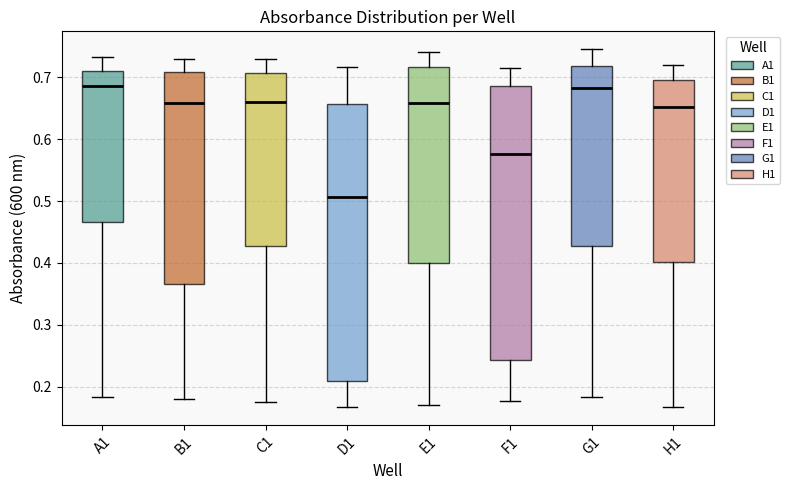

Reading left to right, transcribe this box plot: for each box, give where its median line is, the range the box spans, and where its two whiskers end, as read against the y-axis. The values are not printed on the chart, so give them approximately, as read against the axis.

A1: median 0.69, box 0.47 to 0.71, whiskers 0.18 to 0.73
B1: median 0.66, box 0.37 to 0.71, whiskers 0.18 to 0.73
C1: median 0.66, box 0.43 to 0.71, whiskers 0.18 to 0.73
D1: median 0.51, box 0.21 to 0.66, whiskers 0.17 to 0.72
E1: median 0.66, box 0.40 to 0.72, whiskers 0.17 to 0.74
F1: median 0.58, box 0.24 to 0.69, whiskers 0.18 to 0.72
G1: median 0.68, box 0.43 to 0.72, whiskers 0.18 to 0.75
H1: median 0.65, box 0.40 to 0.69, whiskers 0.17 to 0.72